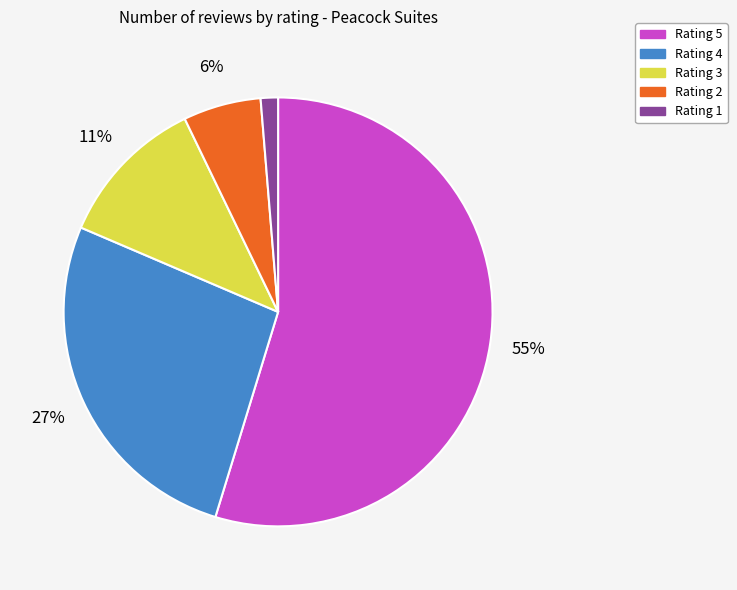

Rank the categories by value from lowest to highest.

Rating 1, Rating 2, Rating 3, Rating 4, Rating 5